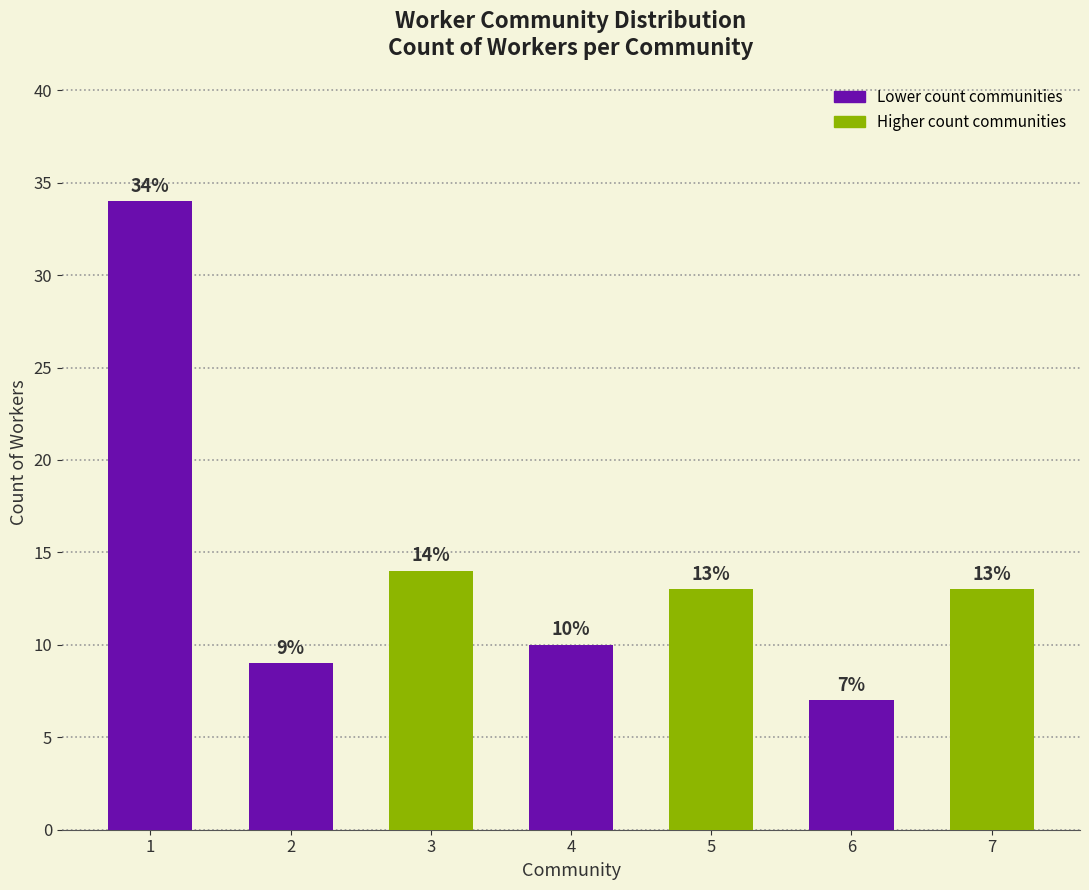

Which category has the lowest value across all series?

6